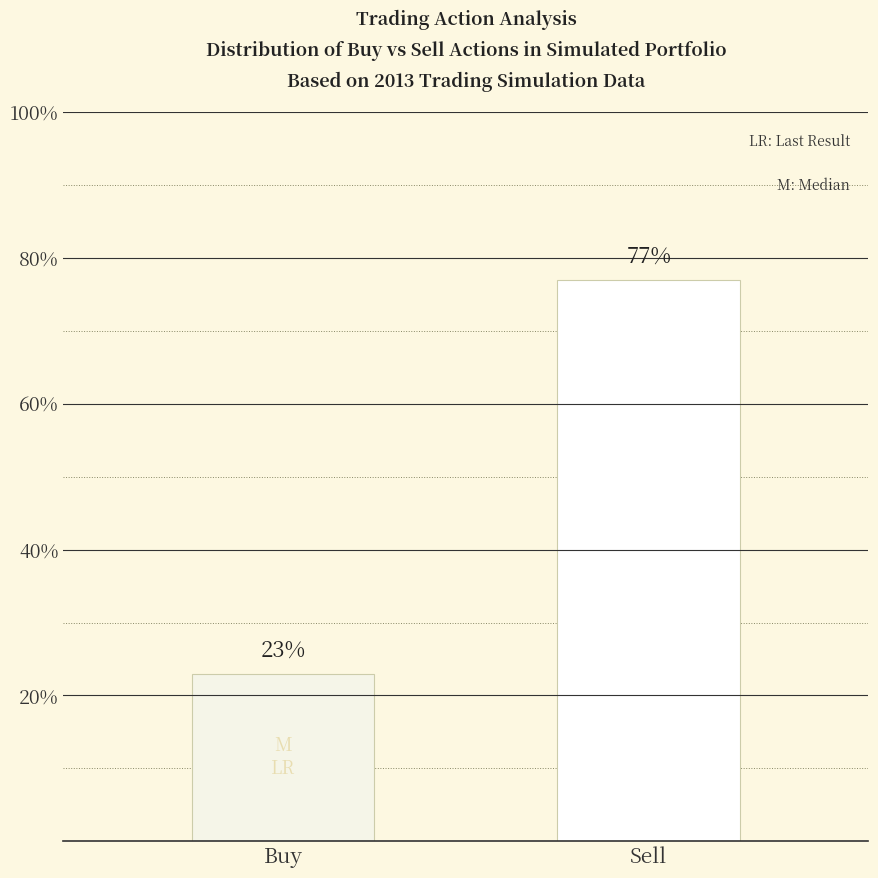

What is the change in value from Buy to Sell?

+54